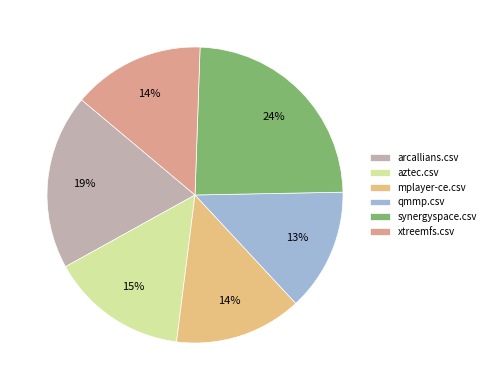

Is there a majority slice in this chart?

No